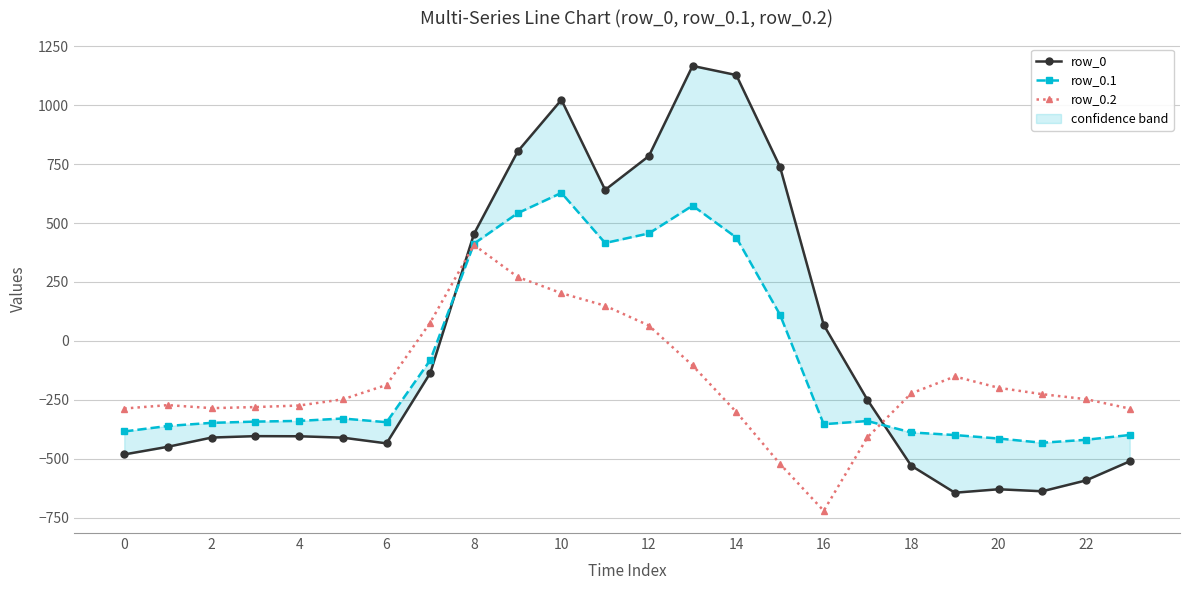

True or false: row_0.2 has a value of -426.7 at 0.

False